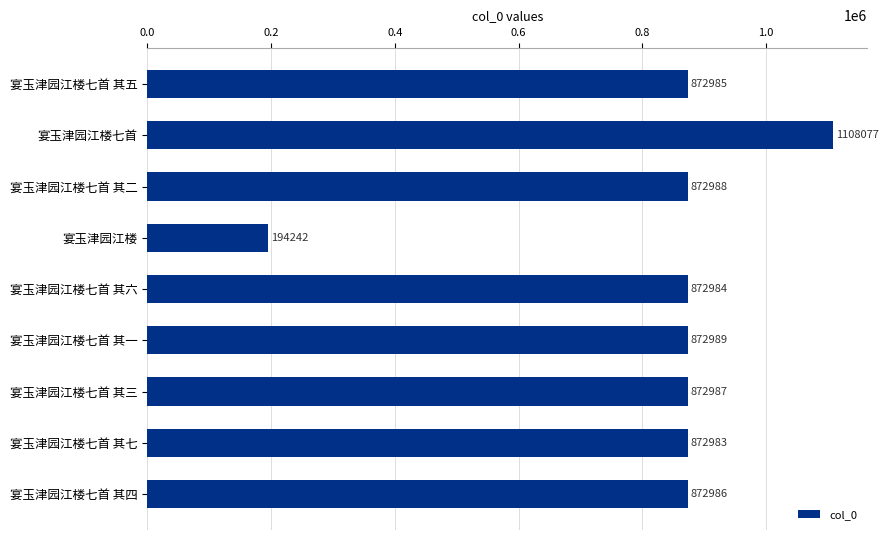

Read the value at 宴玉津园江楼七首 其七.

872983